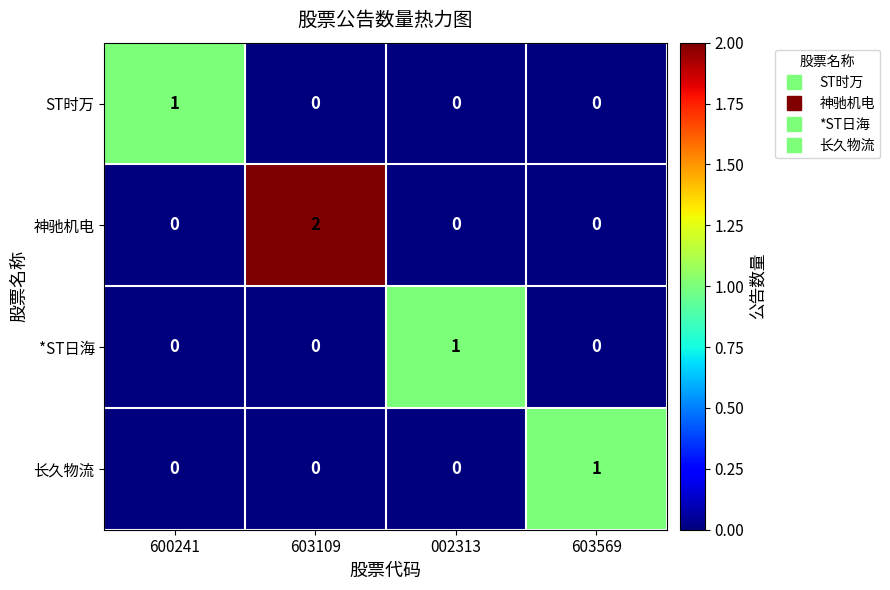

Which series has the largest total across all categories?

神驰机电